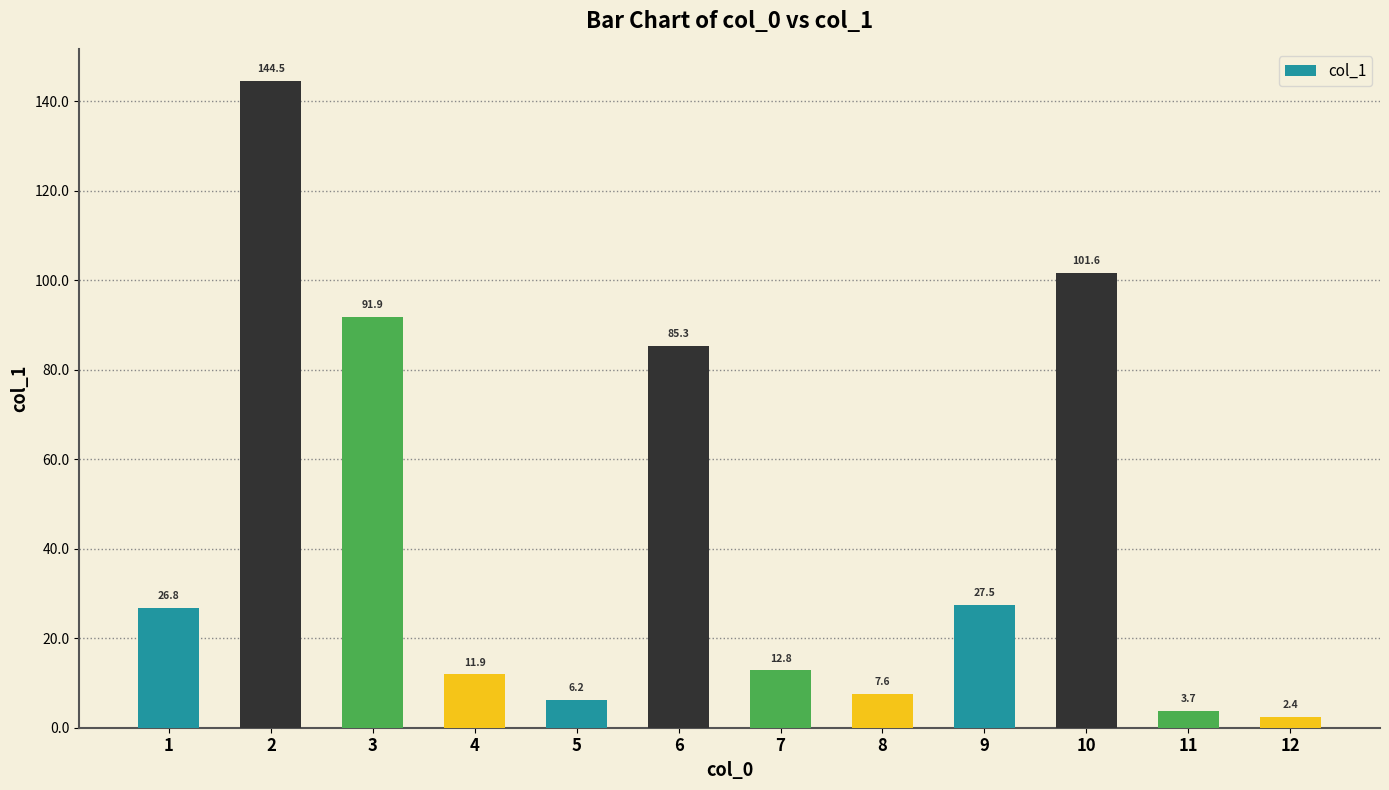

Approximately how many times larger is the value at 2 compared to 7?

11.3